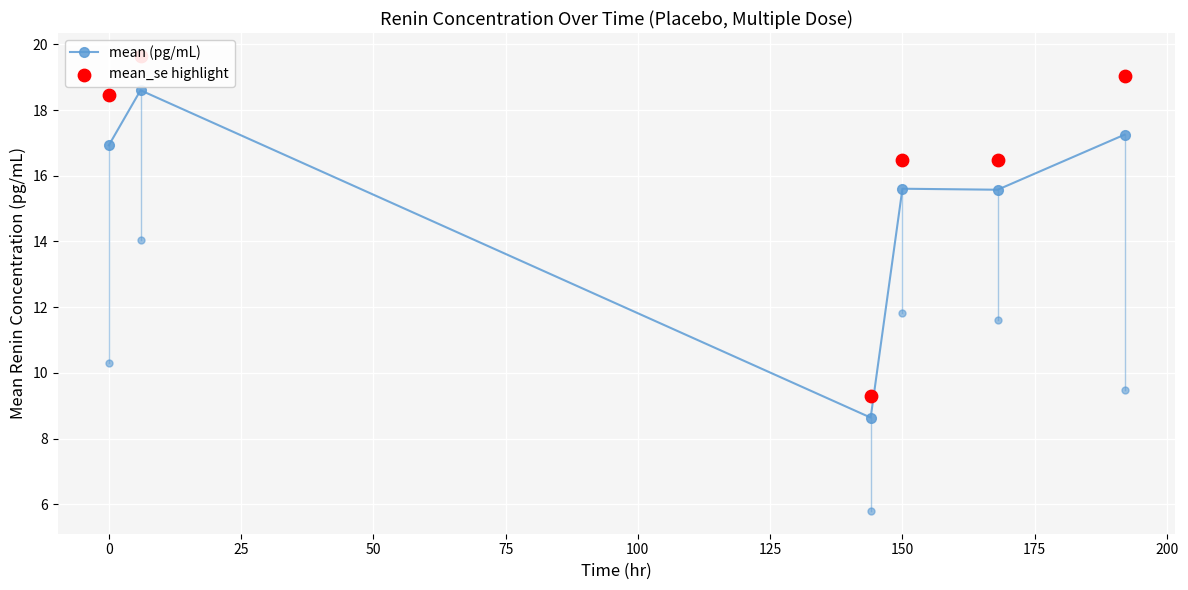

Which series reaches the minimum Y coordinate?

mean (pg/mL)